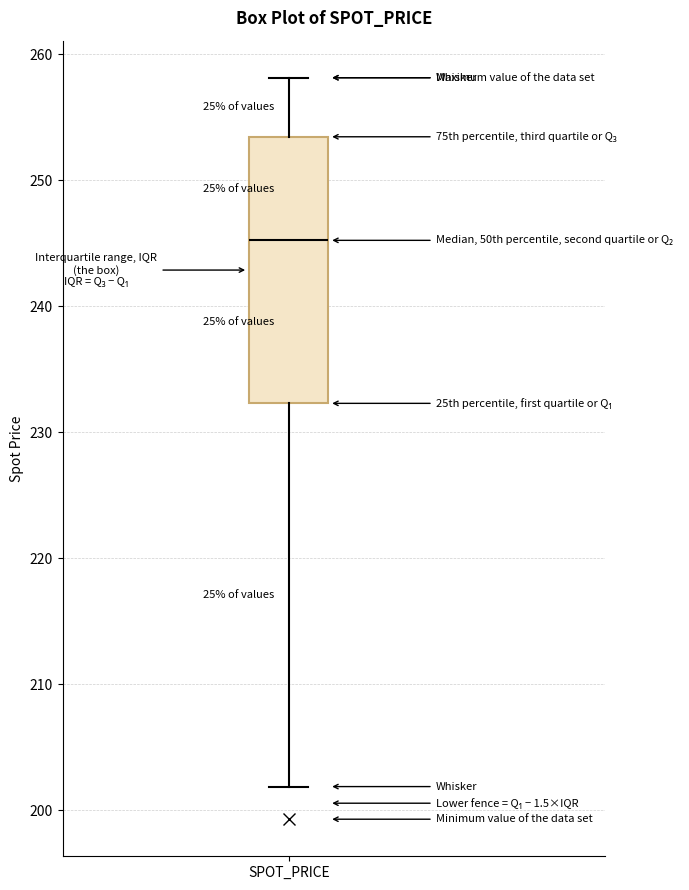

Read this box plot against the y-axis: the position of the median line, the range covered by the box, and the ends of both whiskers. The values are not printed on the chart, so give them approximately, as read against the axis.

median 245, box 232 to 253, whiskers 202 to 258